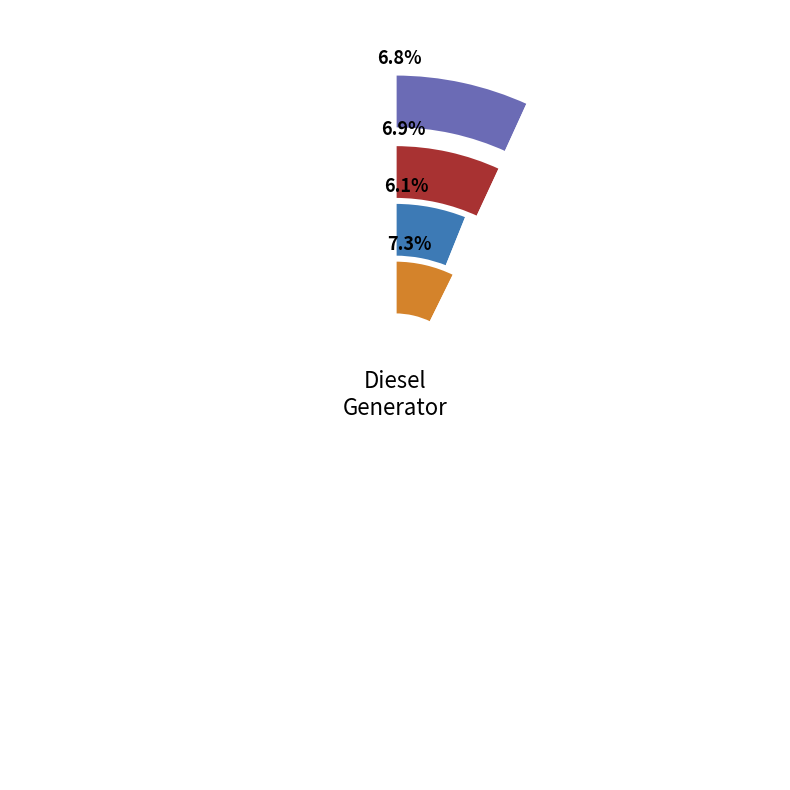

What is the smallest slice in the pie chart?

Owned PV